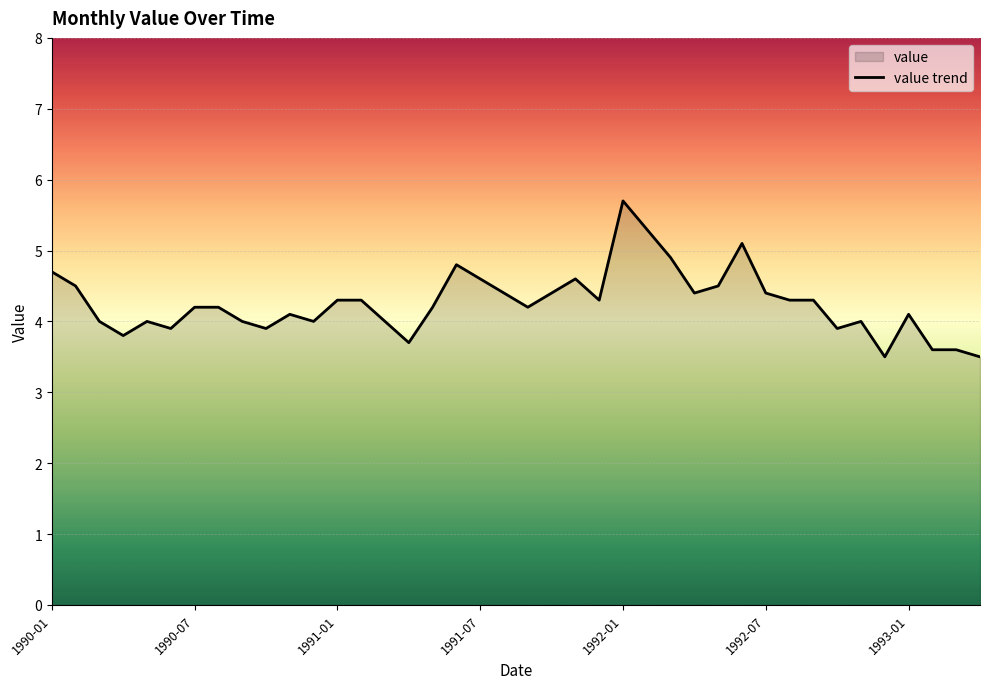

What is the difference between the maximum and minimum values?

2.2